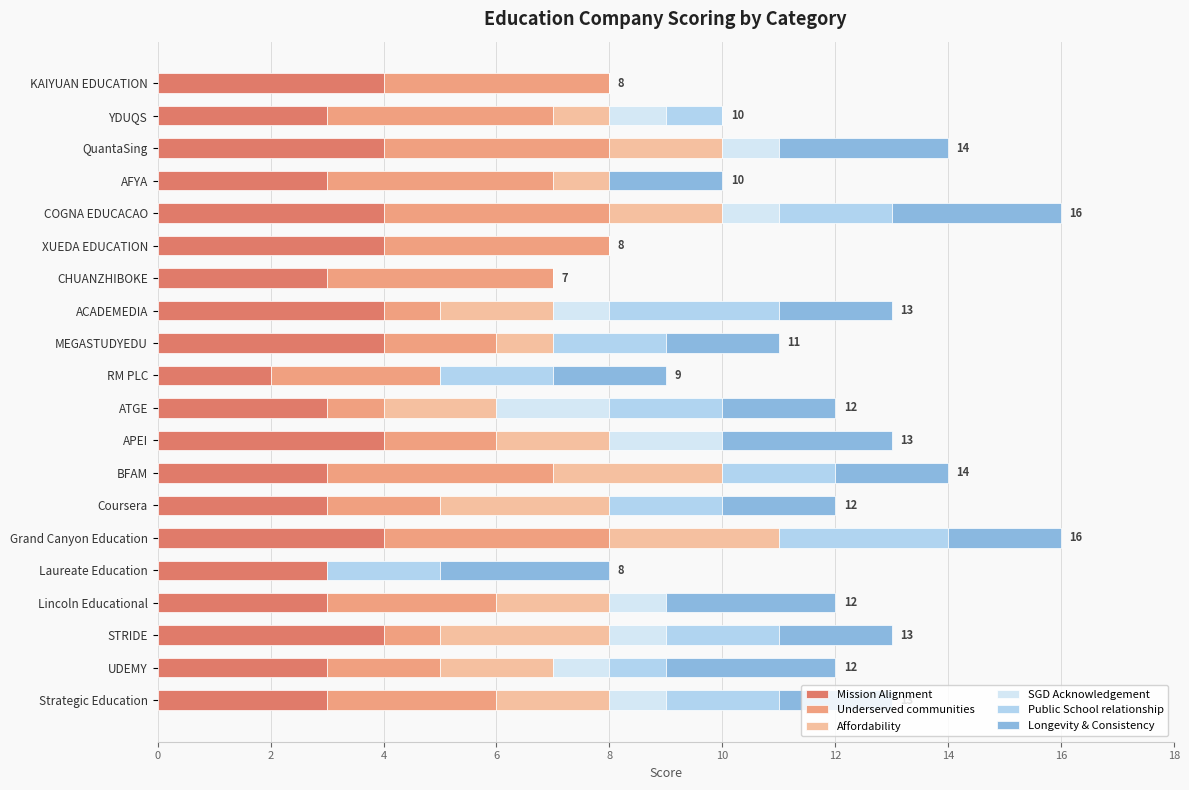

What is the total value across all series at STRIDE?

13